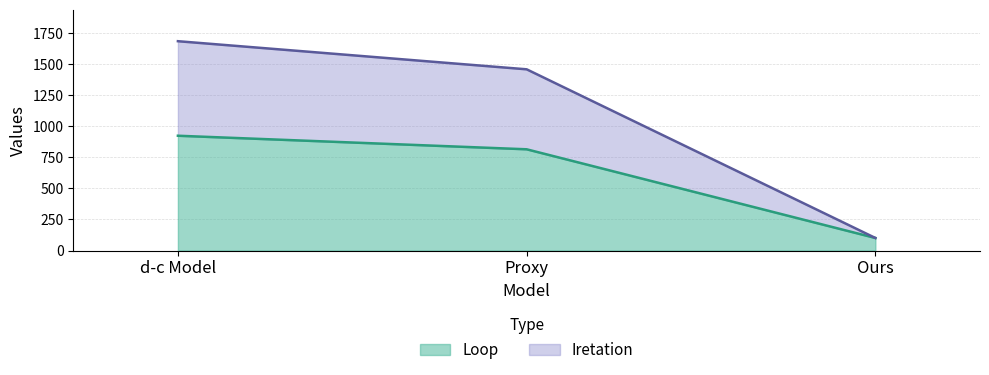

What is the label of the 1st point from the left?

d-c Model